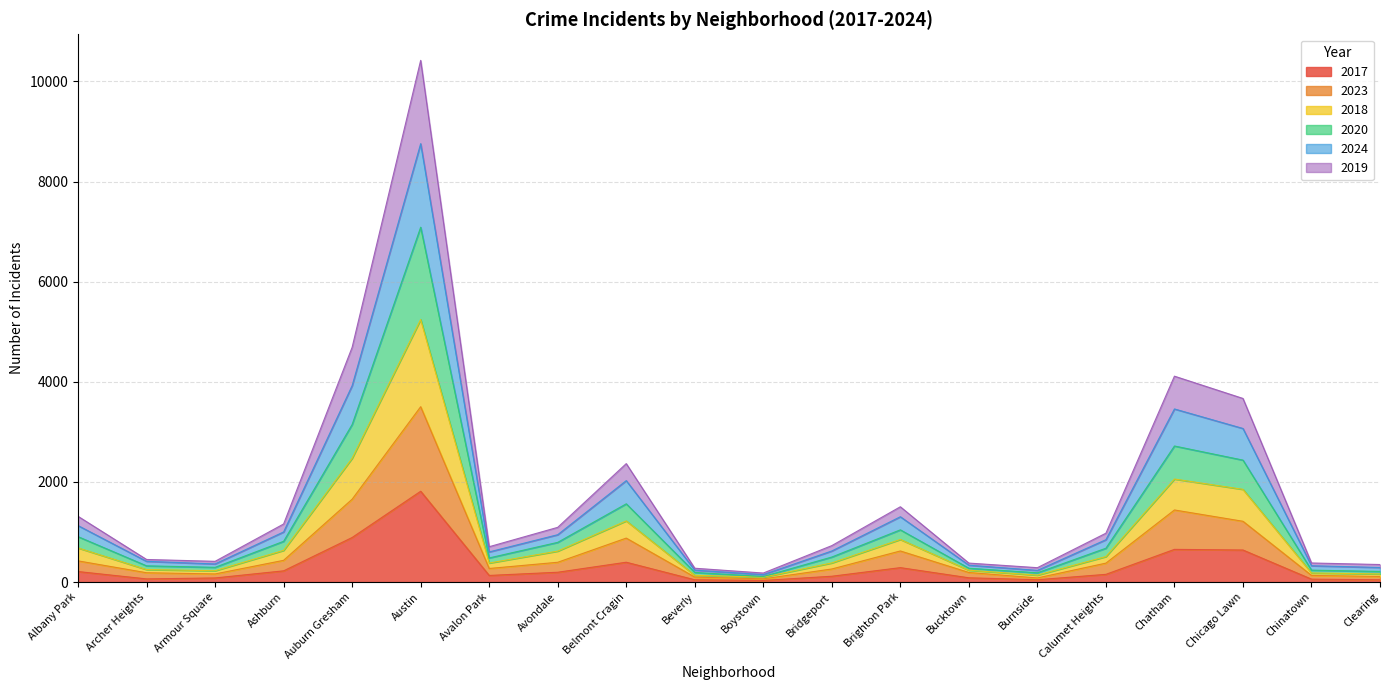

Does the chart have visible grid lines?

Yes